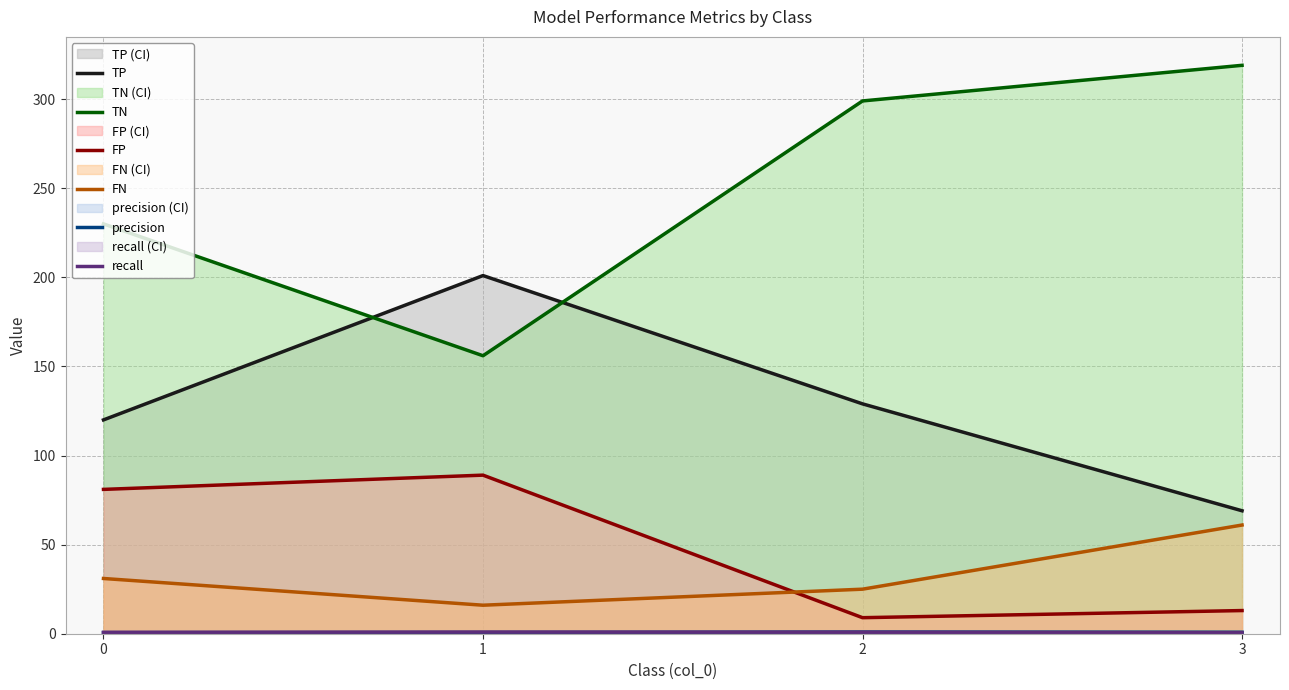

True or false: FP has a value of 81.0 at 0.

True